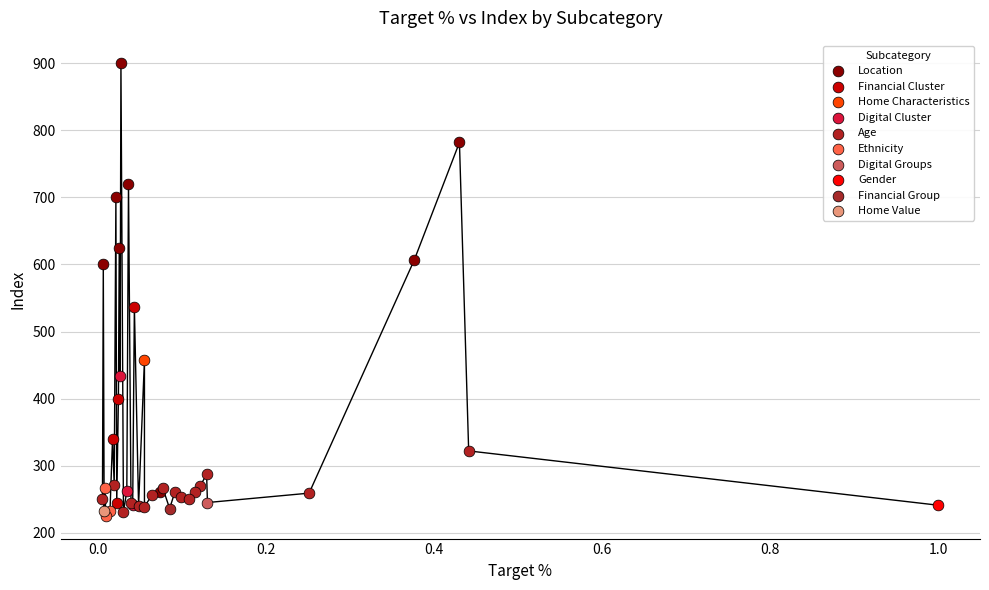

Which series contains the highest Y value?

Location